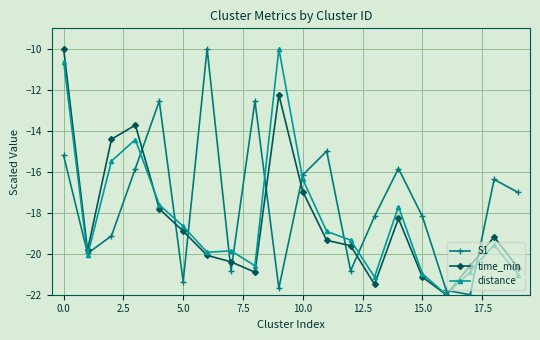

Does the chart have visible grid lines?

Yes